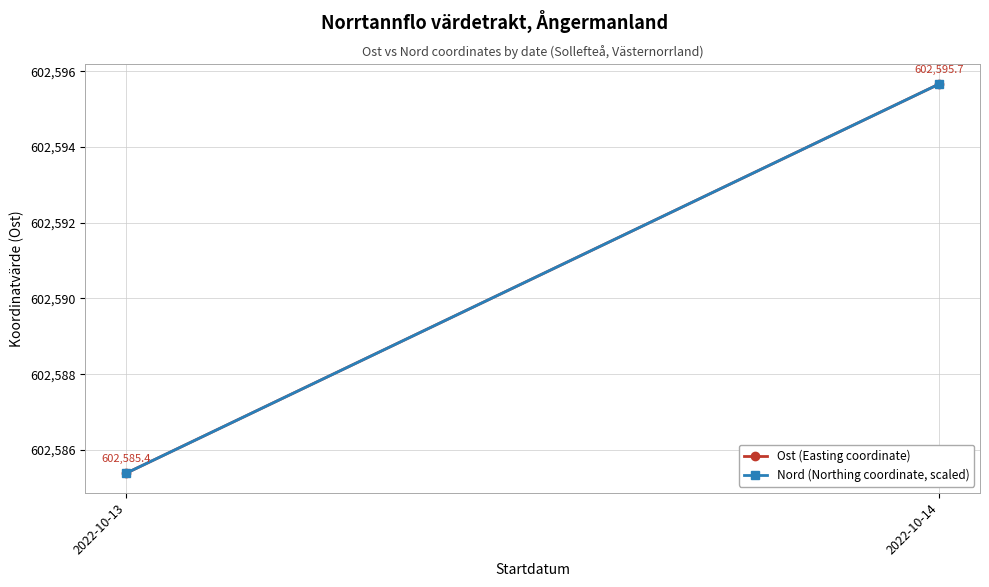

Reading right to left, what are all the values shown in this chart?

Ost (Easting coordinate): 602595.7	602585.4
Nord (Northing coordinate, scaled): 602595.7	602585.4